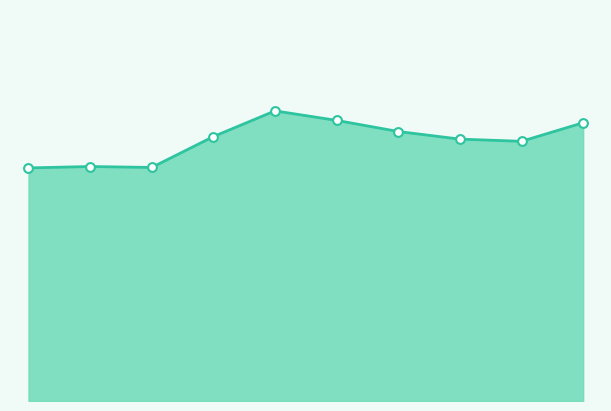

Does the chart have visible grid lines?

No